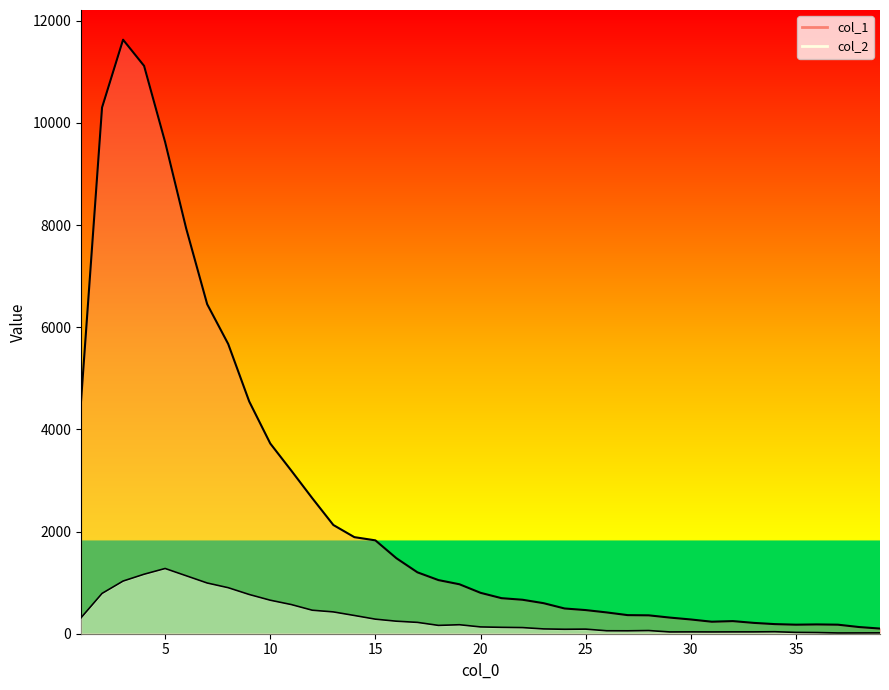

What is the total value across all series at 30?

315